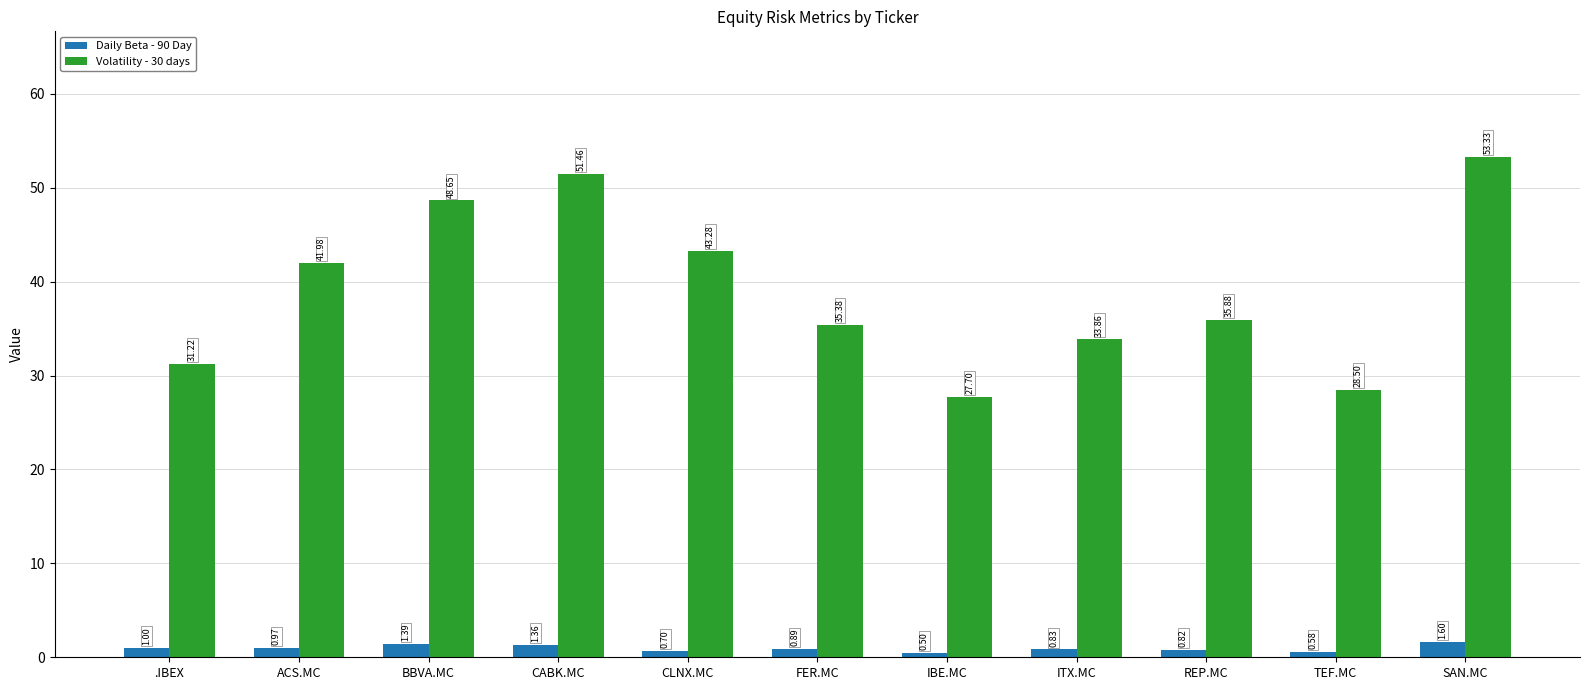

List the series in order of their peak value, lowest first.

Daily Beta - 90 Day, Volatility - 30 days